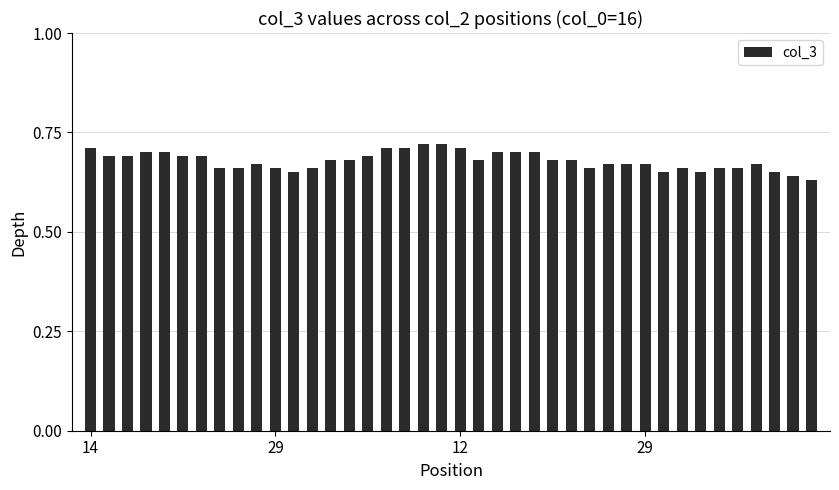

What is the sum of all values?

27.1